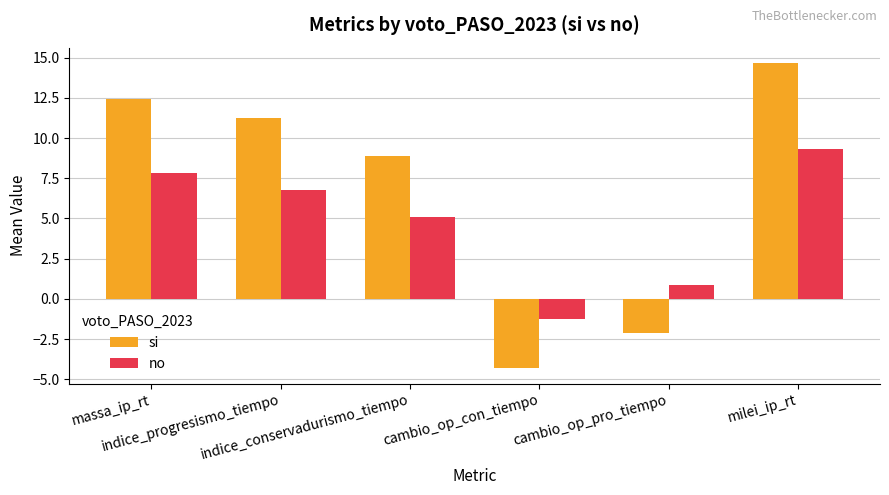

How many negative values does the si series have?

2